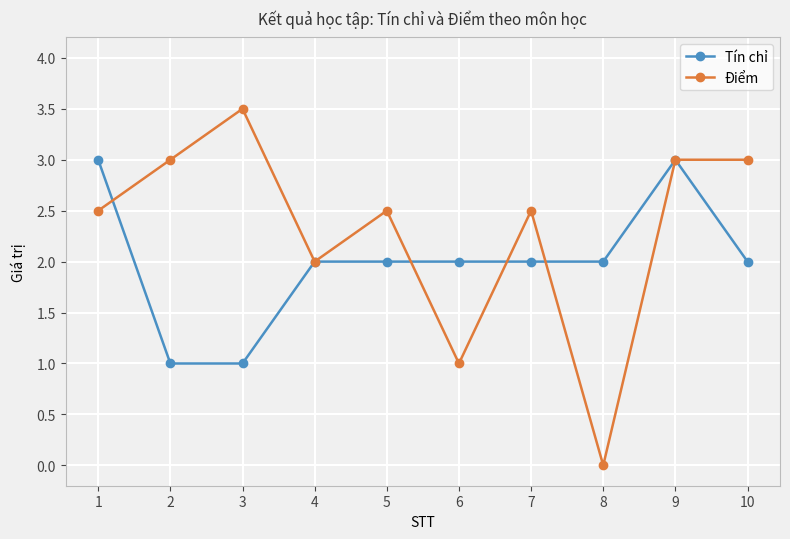

At which category does Điểm reach its first local peak?

3